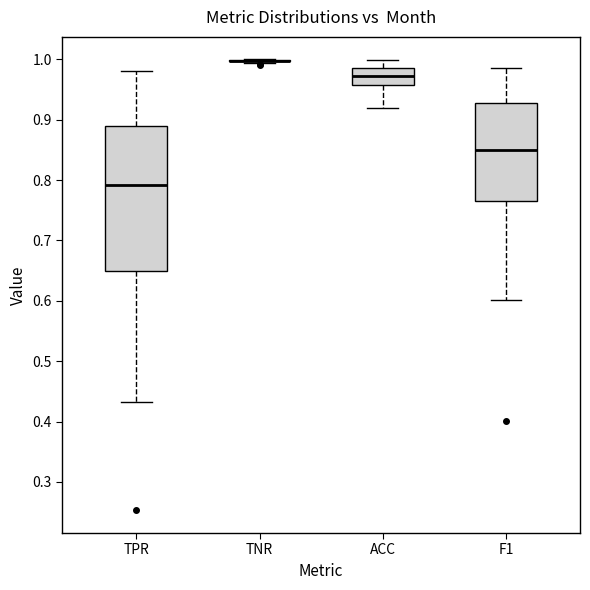

Reading left to right, transcribe this box plot: for each box, give where its median line is, the range the box spans, and where its two whiskers end, as read against the y-axis. The values are not printed on the chart, so give them approximately, as read against the axis.

TPR: median 0.79, box 0.65 to 0.89, whiskers 0.43 to 0.98
TNR: box collapsed to a line at 1.00, whiskers 0.99 to 1.00
ACC: median 0.97, box 0.96 to 0.99, whiskers 0.92 to 1.00
F1: median 0.85, box 0.76 to 0.93, whiskers 0.60 to 0.99